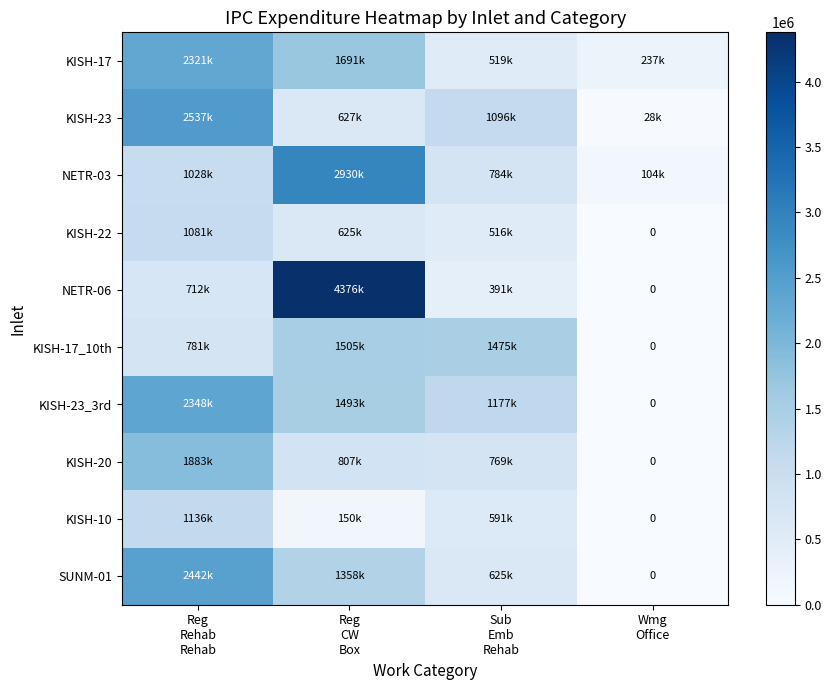

How many data points does each series have?

4